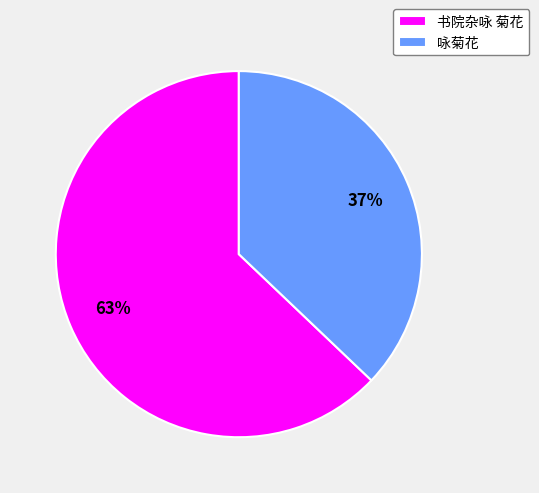

Which slice is the largest?

书院杂咏 菊花